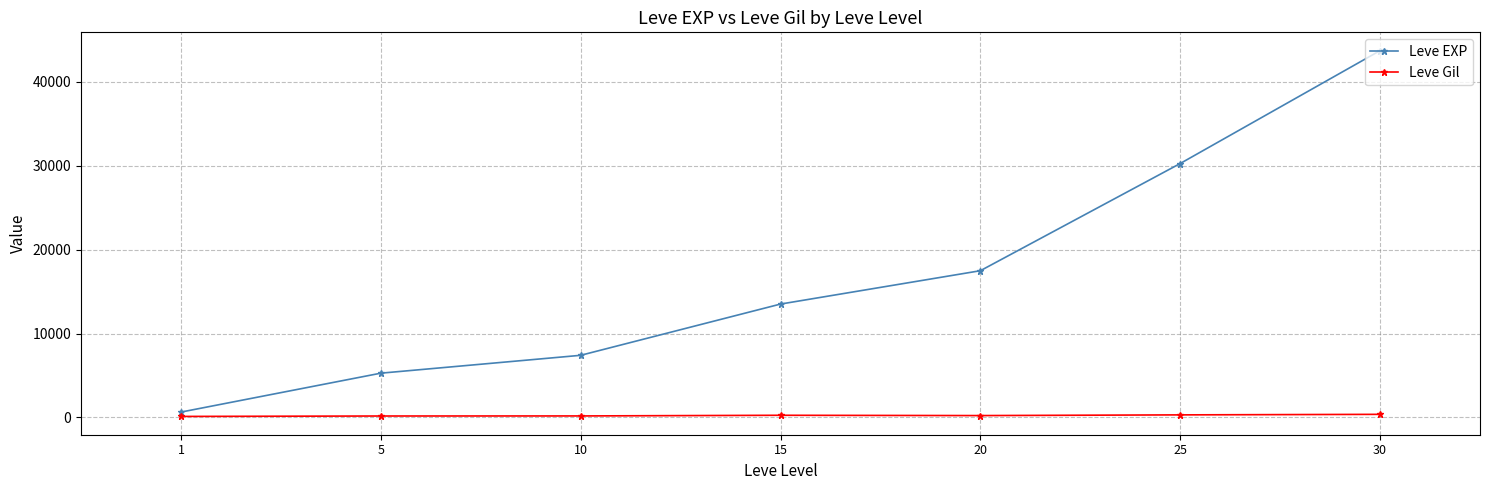

Rank the series by their maximum value, from lowest to highest.

Leve Gil, Leve EXP